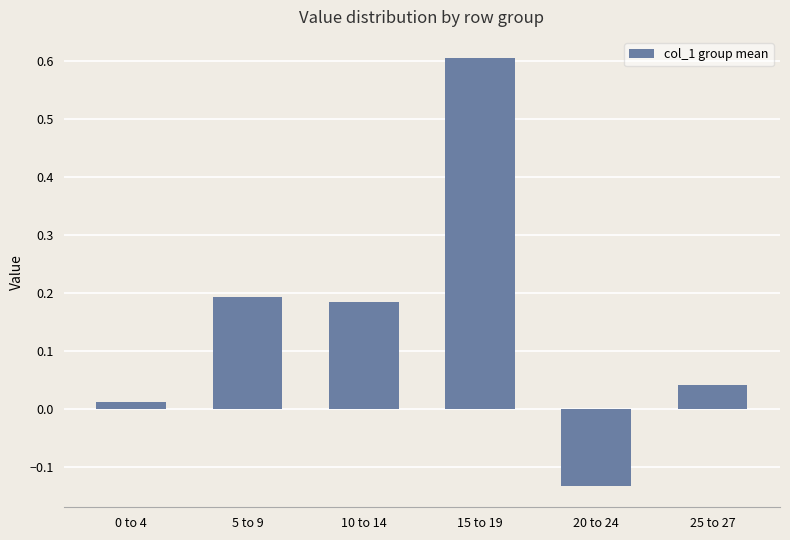

What is the label of the 5th bar from the left?

20 to 24